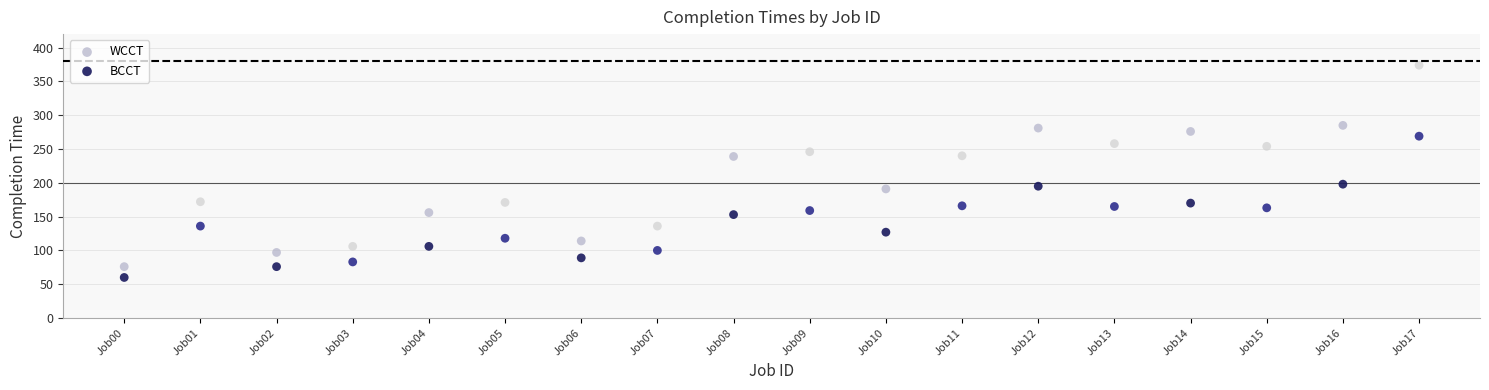

Which series contains the highest Y value?

WCCT